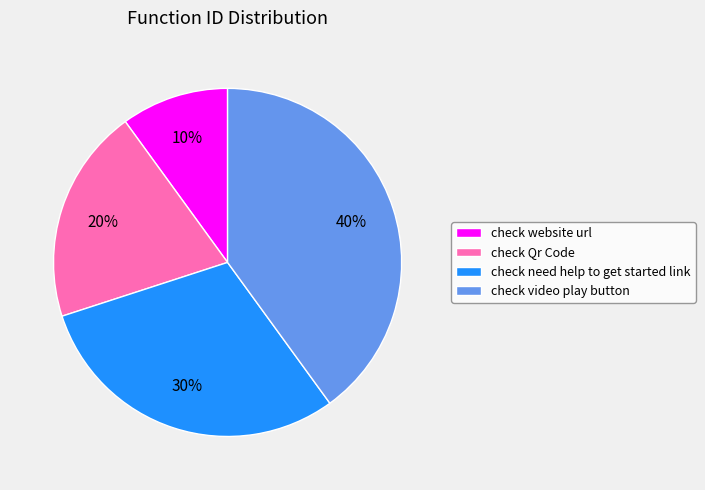

Which category has the smallest portion of the pie?

check website url